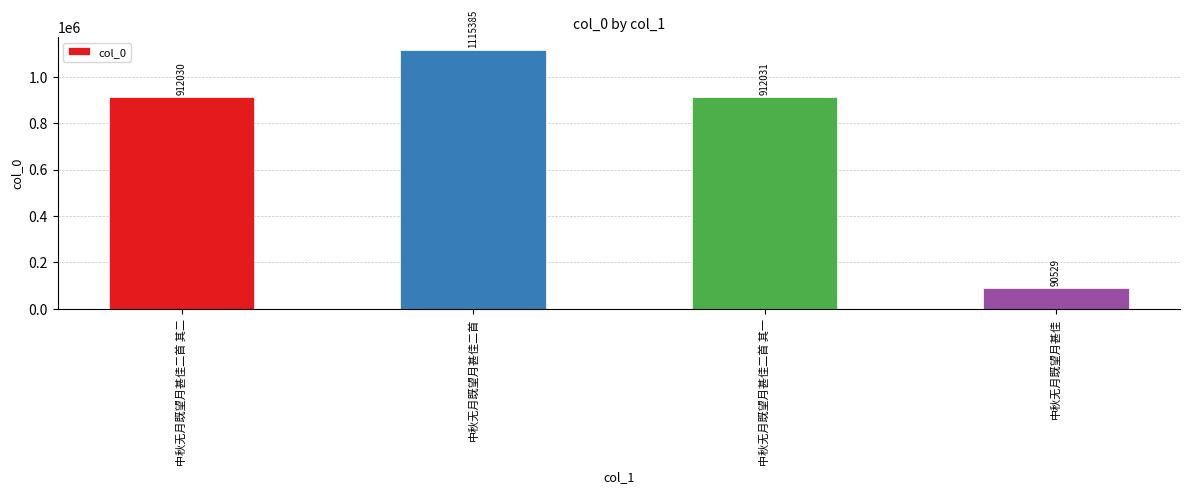

What position from the left is 中秋无月既望月甚佳?

4